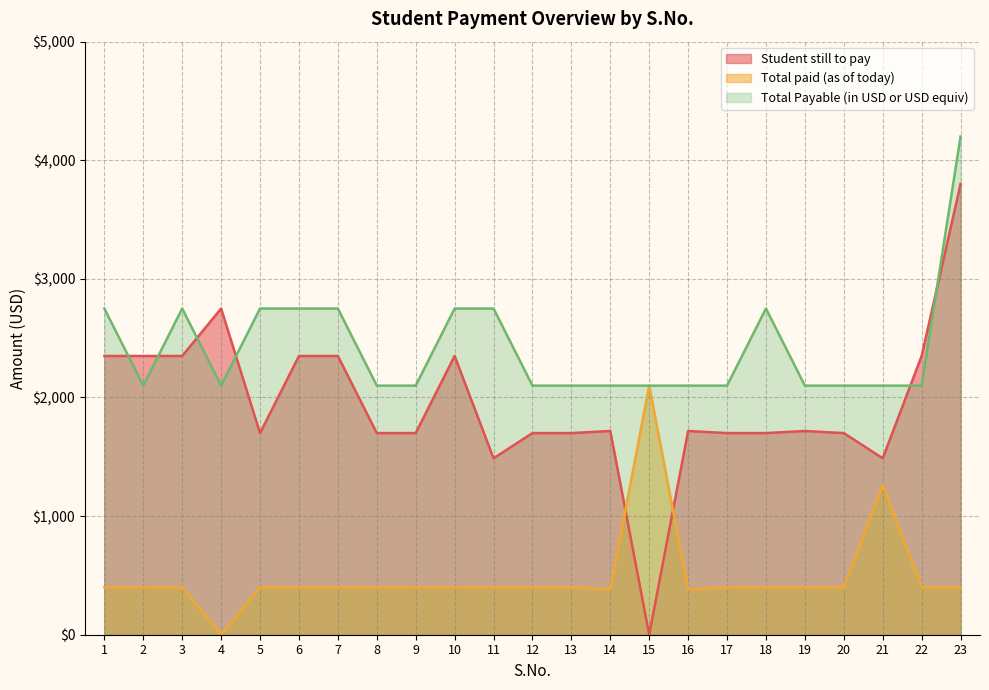

Which series has the largest range (max minus min)?

Student still to pay